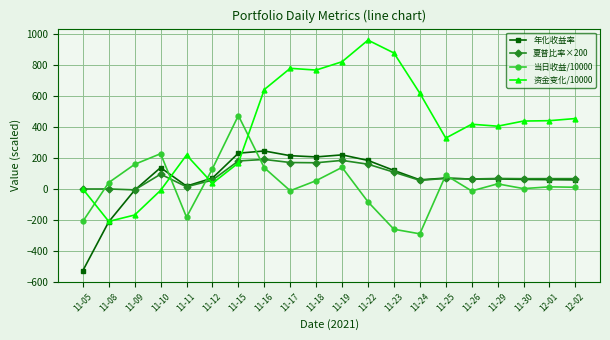

True or false: 年化收益率 has a value of 70.7 at 11-12.

True